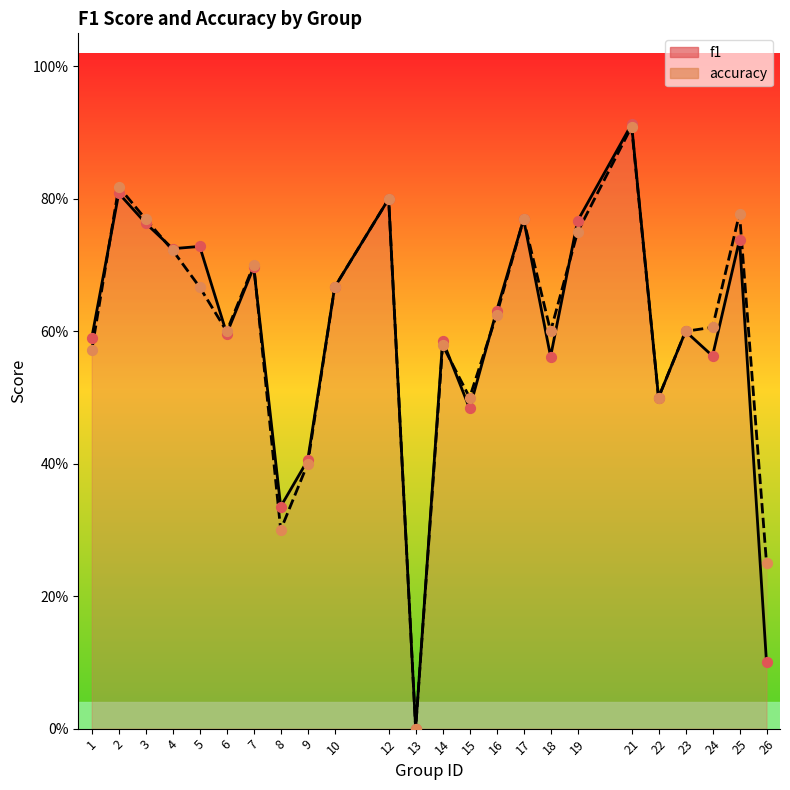

At which category is the sum across all series the highest?

21